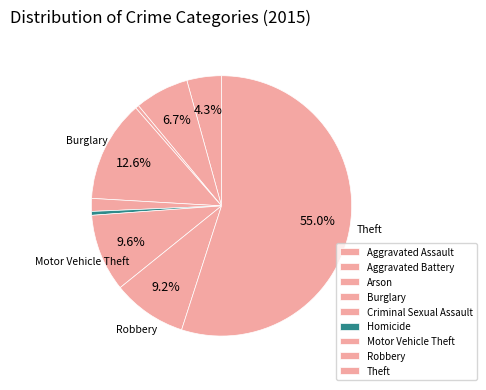

How many segments does this pie chart have?

9